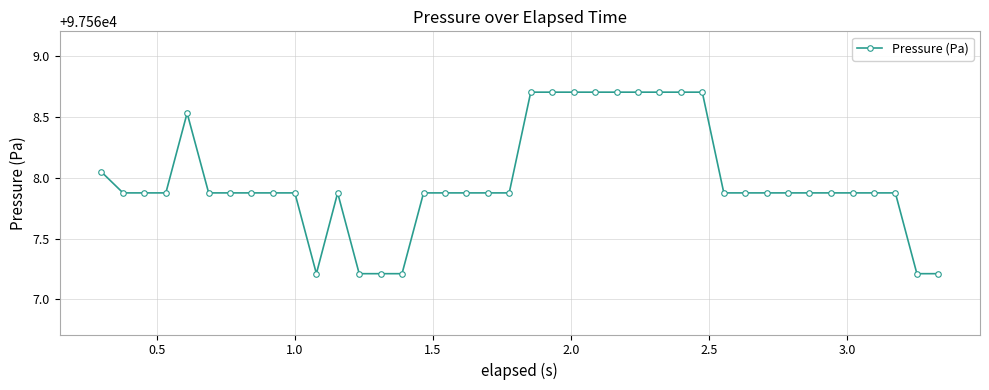

What is the difference between the maximum and minimum values?

1.5